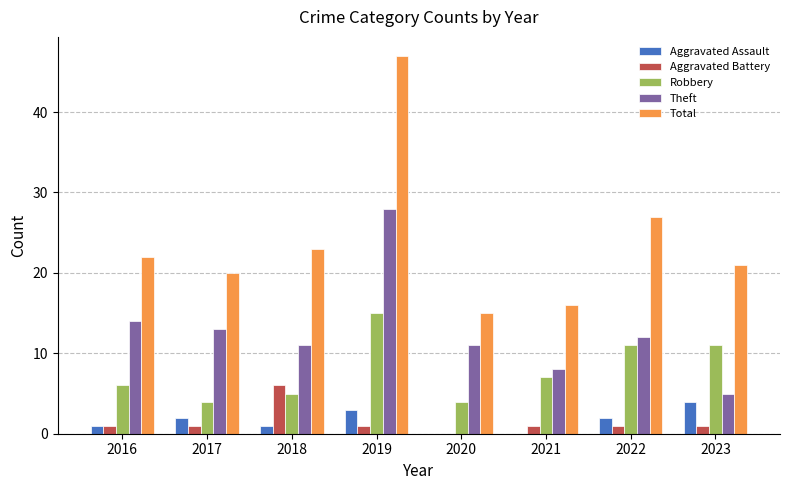

Which series changed the most between 2016 and 2019?

Total